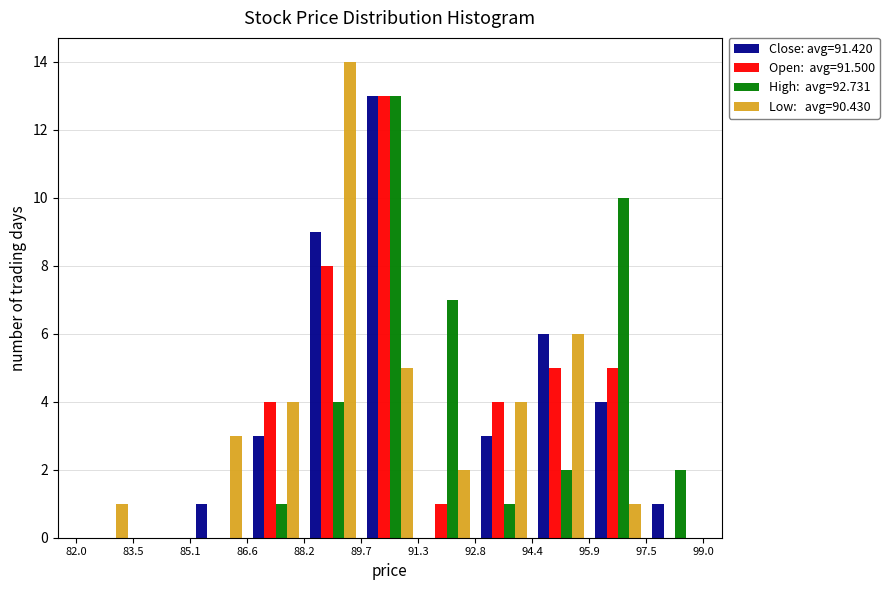

What is the height of the Close: avg=91.420 bar covering 88.2 to 89.7 on the x-axis? The values are not printed on the chart, so give them approximately, as read against the axis.

9